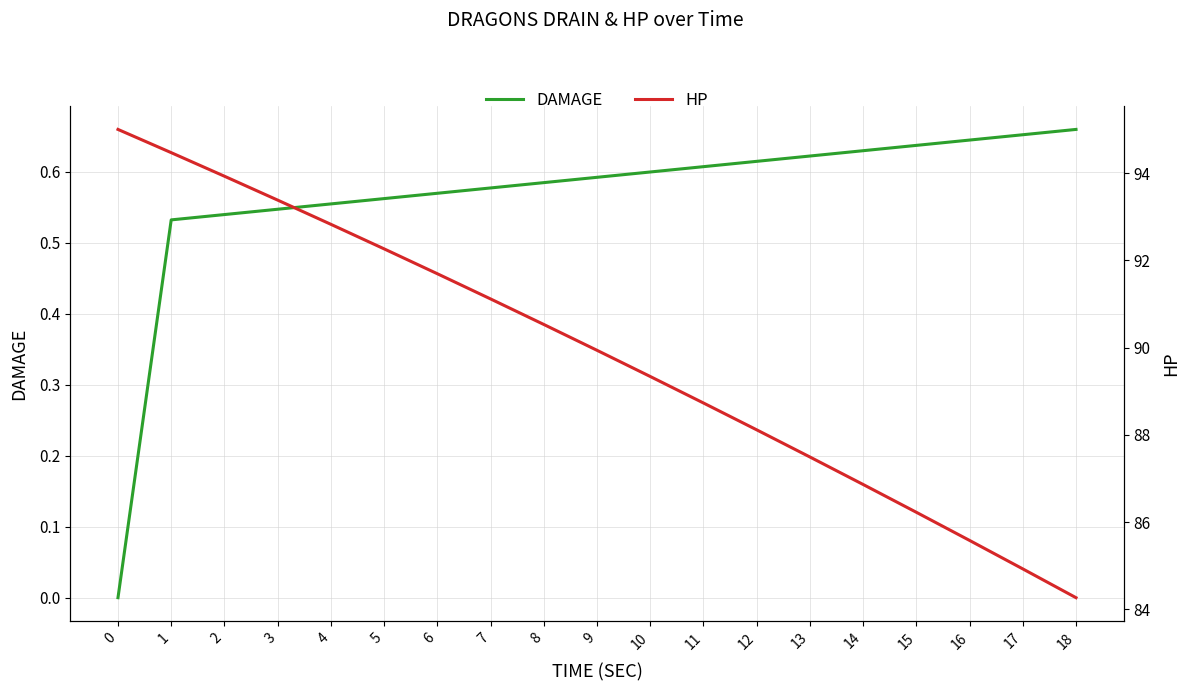

Reading right to left, what are all the values shown in this chart?

DAMAGE: 0.7	0.7	0.6	0.6	0.6	0.6	0.6	0.6	0.6	0.6	0.6	0.6	0.6	0.6	0.6	0.5	0.5	0.5	0.0
HP: 84.3	84.9	85.6	86.2	86.9	87.5	88.1	88.7	89.3	89.9	90.5	91.1	91.7	92.3	92.8	93.4	93.9	94.5	95.0